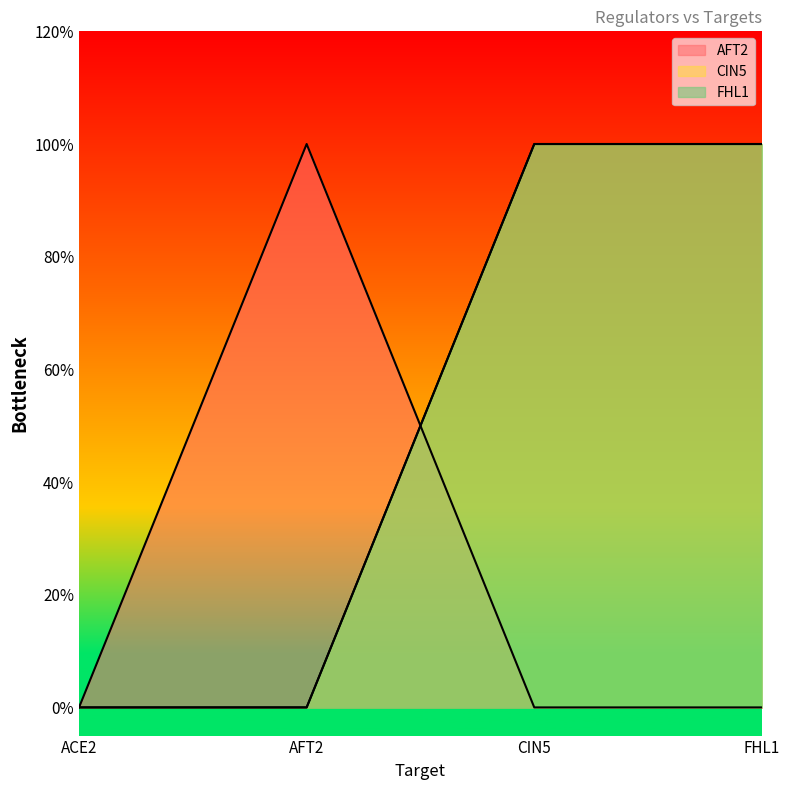

At which category does AFT2 reach its first local peak?

AFT2